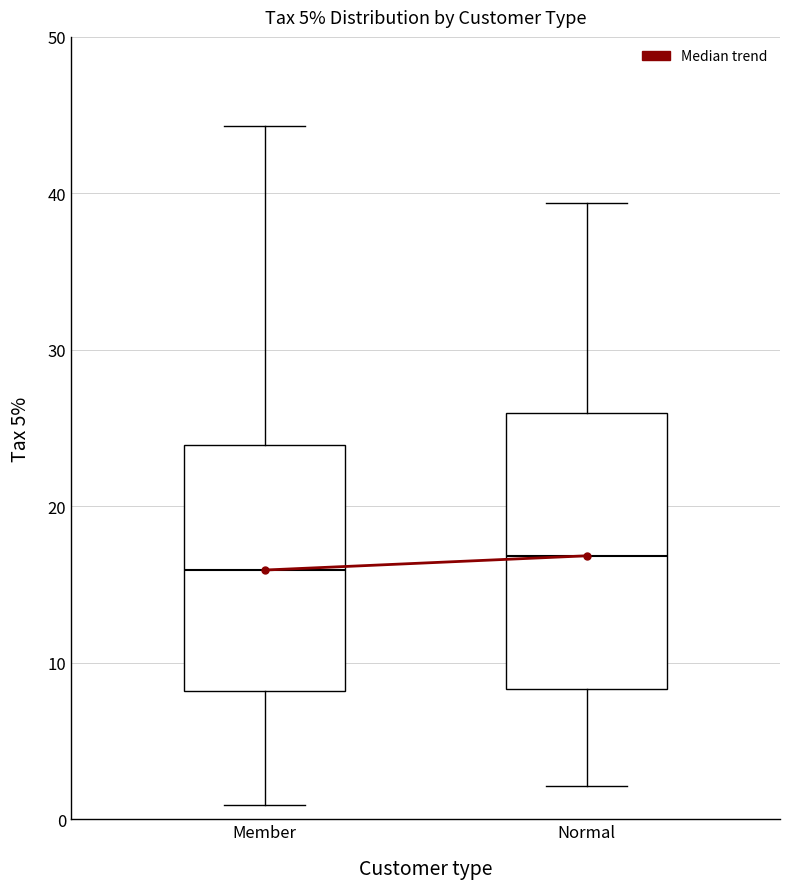

Comparing the boxes themselves (not the whiskers), which one is the tallest?

Normal